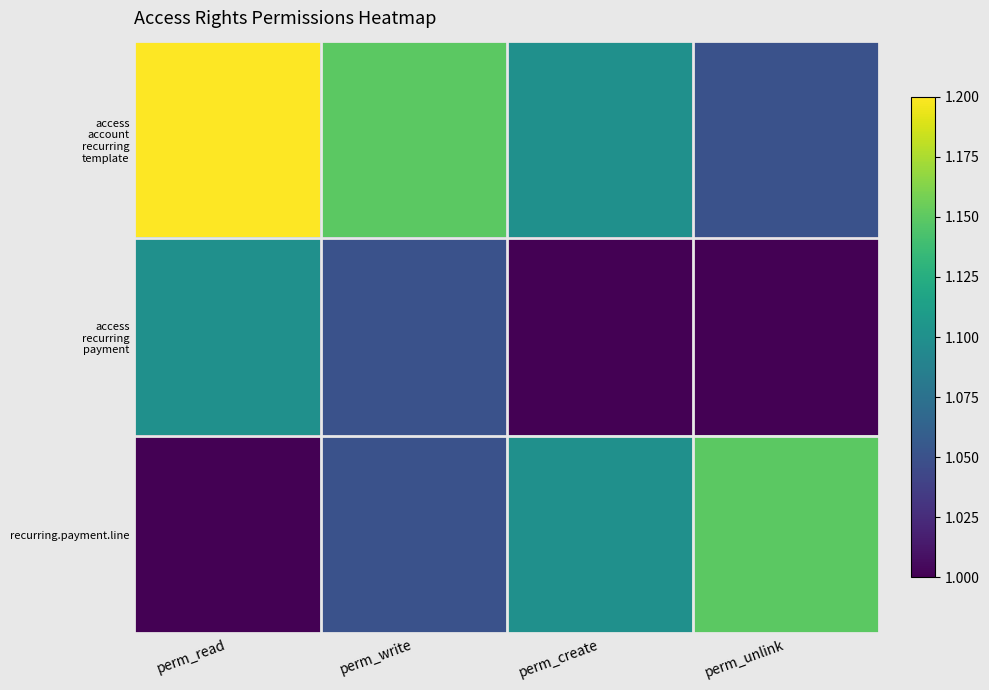

Count the number of data series in this chart.

3